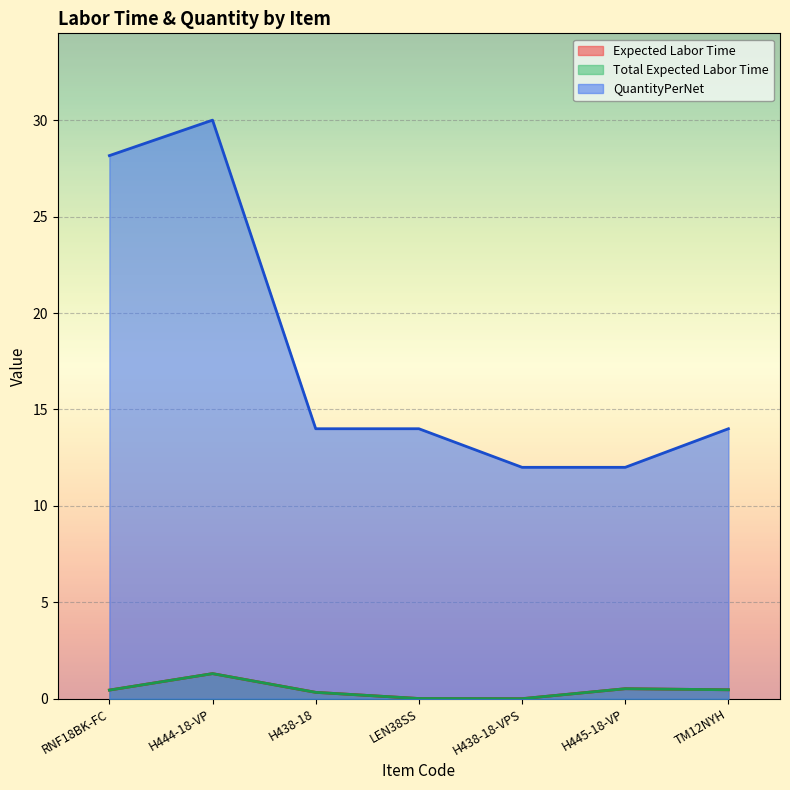

In QuantityPerNet, how many points are higher than both neighbors (excluding endpoints)?

1